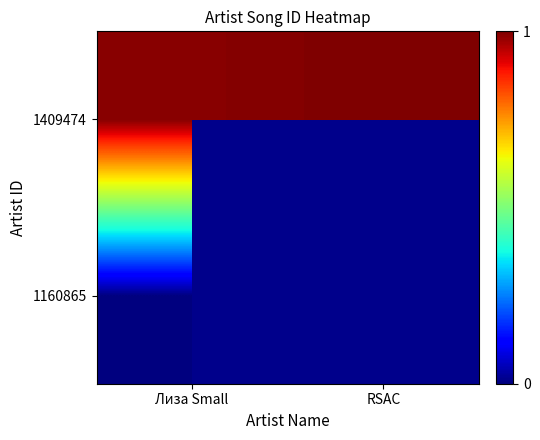

Rank the categories by 1160865 value from highest to lowest.

Лиза Small, RSAC